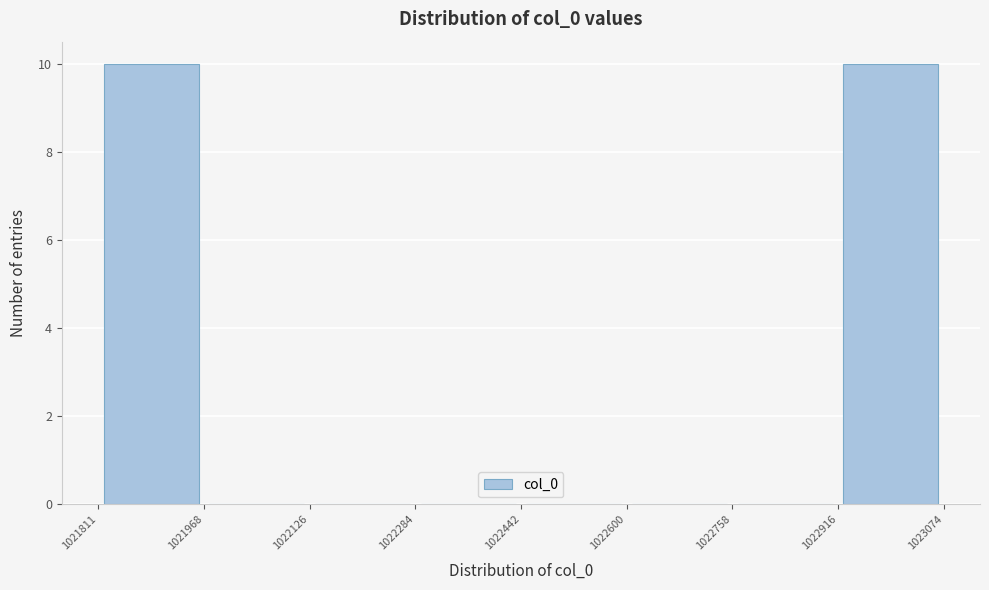

What is the height of the bar covering 1022916 to 1023074 on the x-axis? The values are not printed on the chart, so give them approximately, as read against the axis.

10